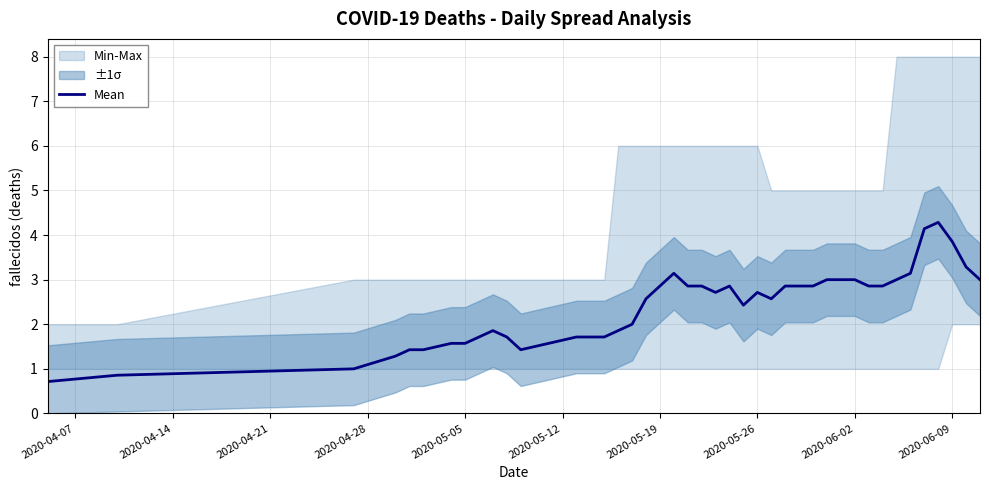

What is the lowest value of the Mean series?

0.7